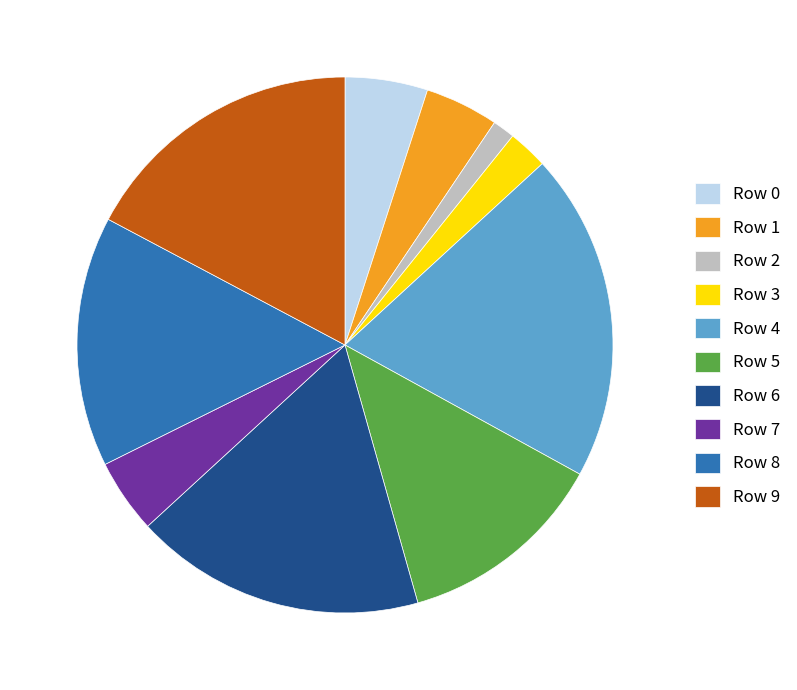

The Row 8 slice represents 15% of the pie. True or false?

True